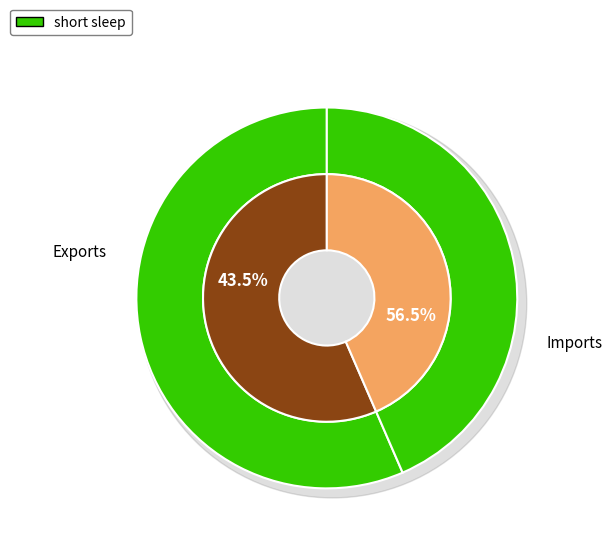

Which slice is the smallest?

Exports